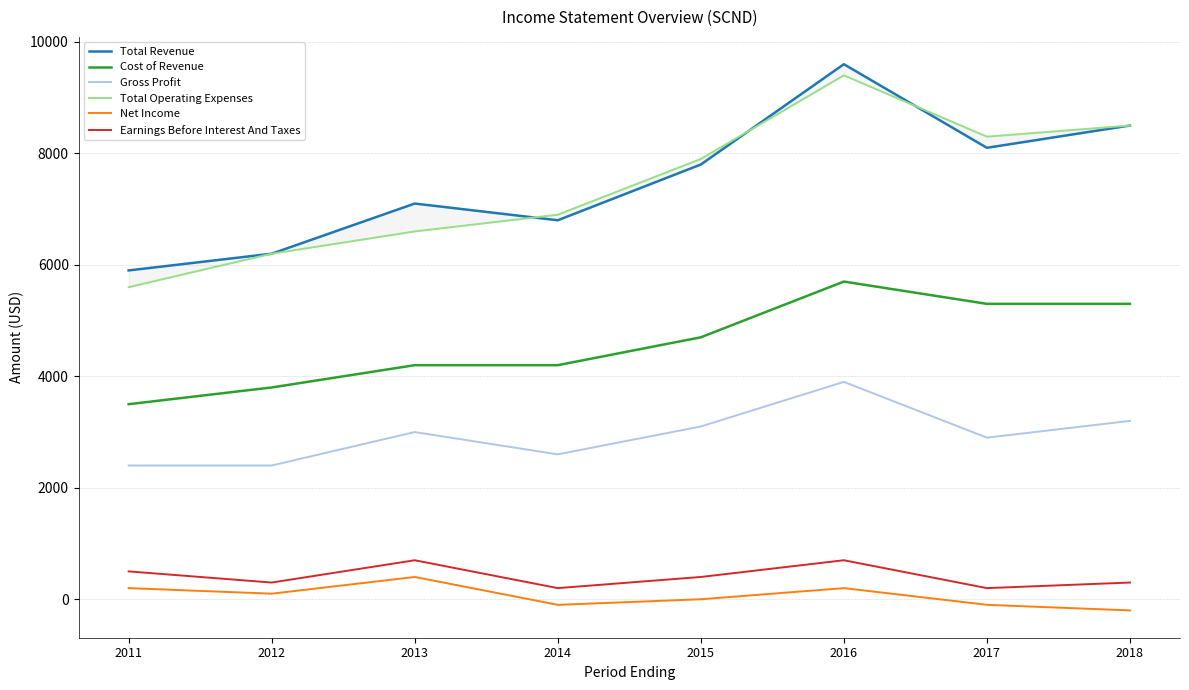

At how many categories does at least one series exceed 2327?

8